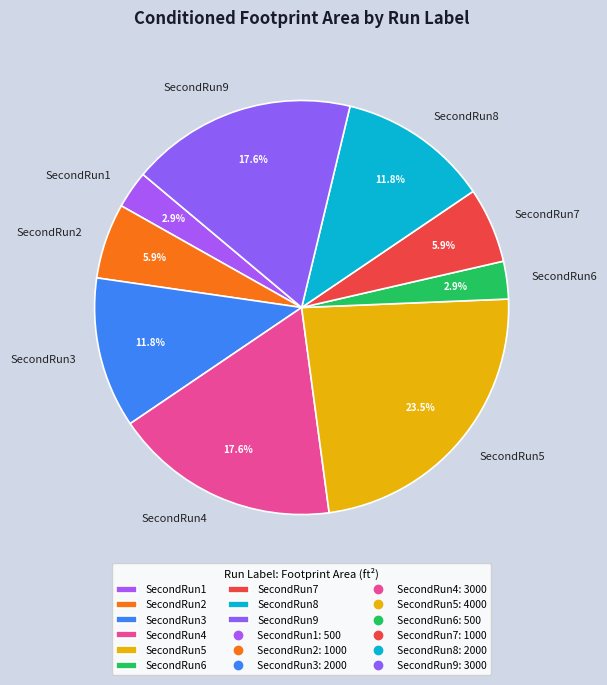

Does SecondRun1 account for over 50% of the chart?

No